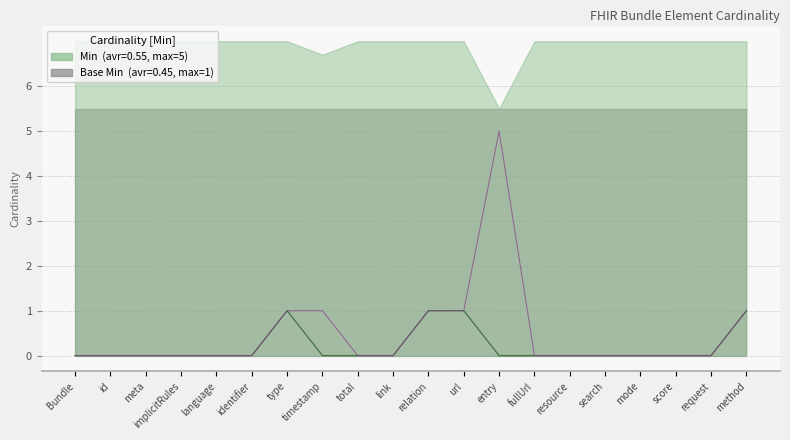

What is the difference between the maximum and minimum values in the Base Min series?

1